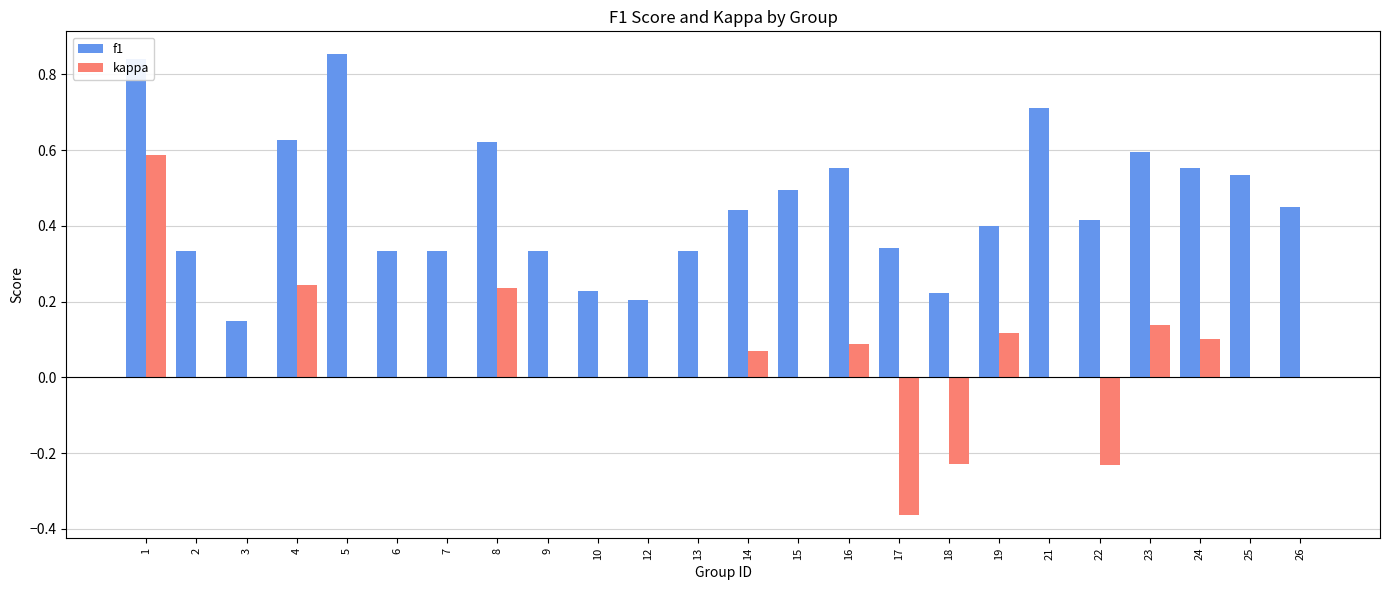

What is the sum of all f1 values?

10.9